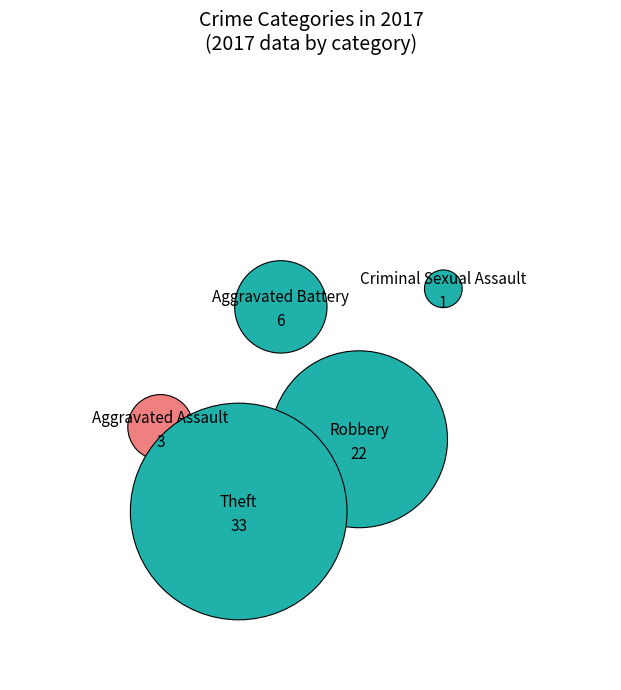

Does any single category account for the majority?

Yes